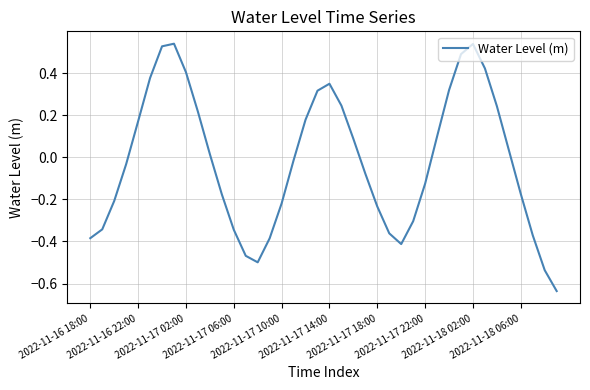

Is this an area chart (filled region under the line)?

No